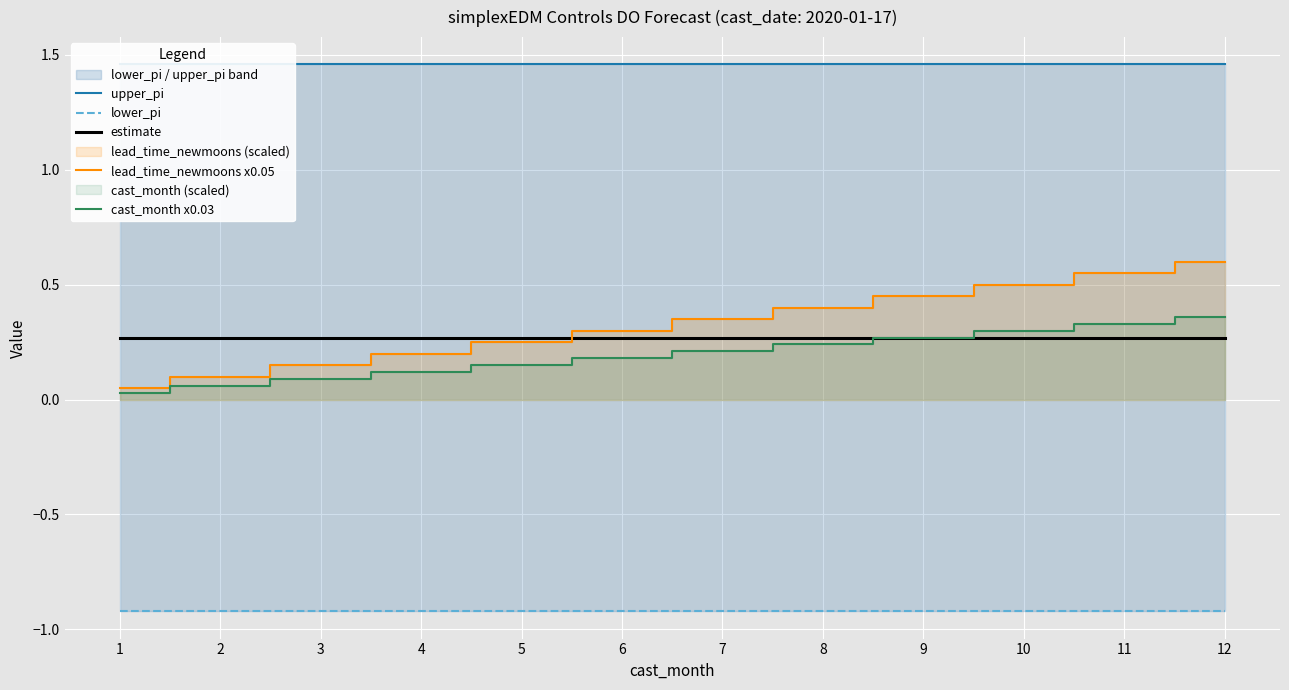

Where is lower_pi nearest to the value 0?

1